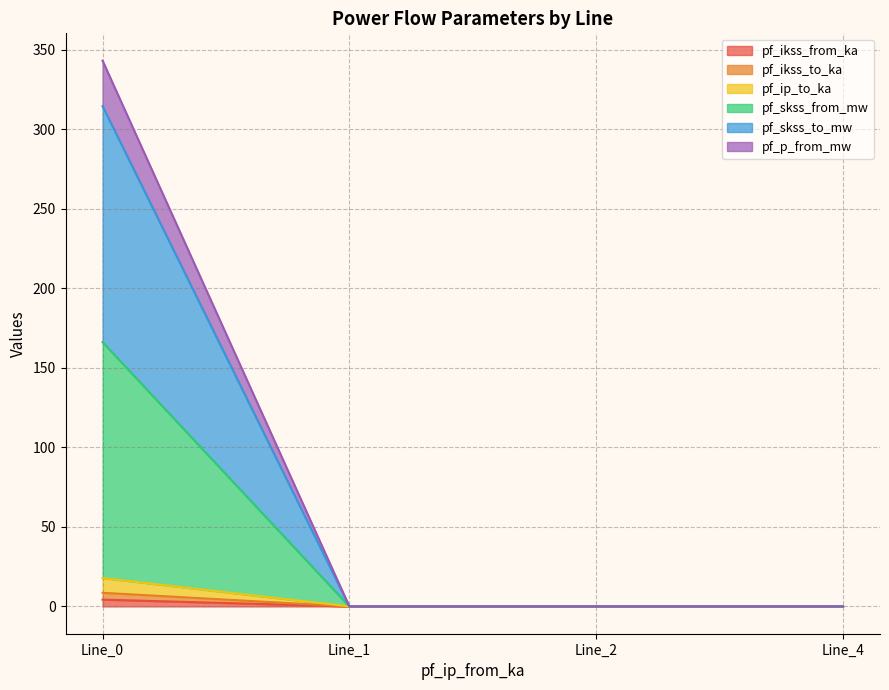

How many positive values does the pf_skss_from_mw series have?

1